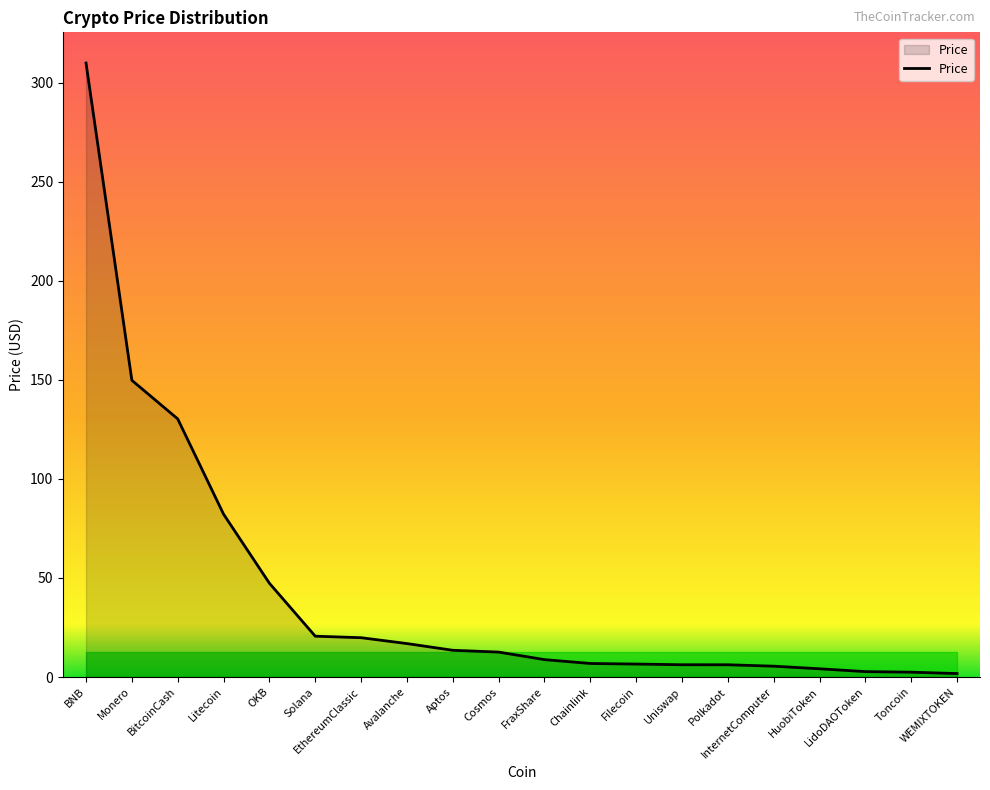

What is the difference between the maximum and minimum values?

308.2